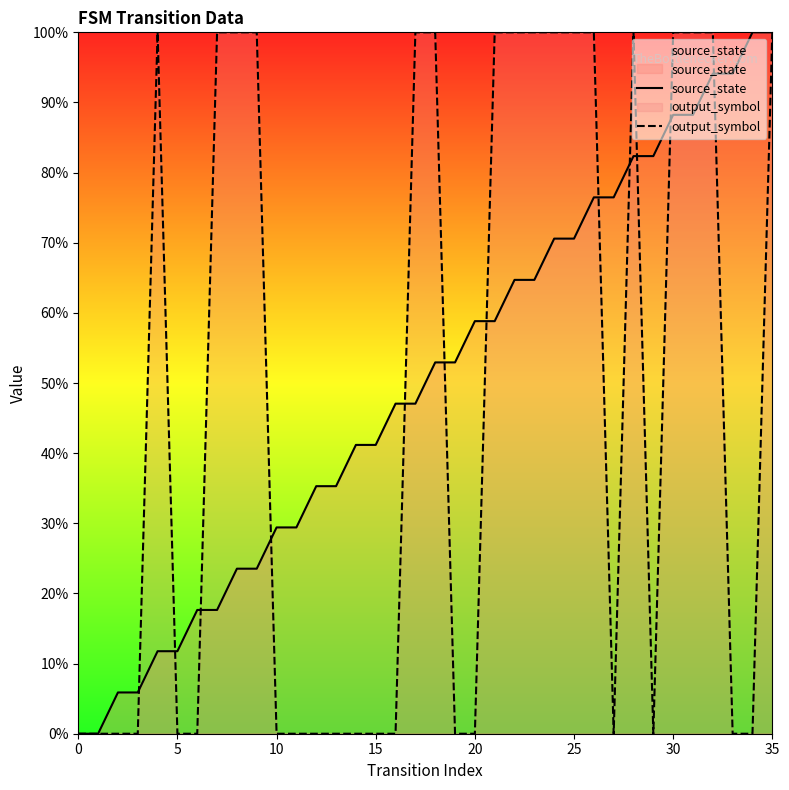

What is the label of the 25th point from the left?

24